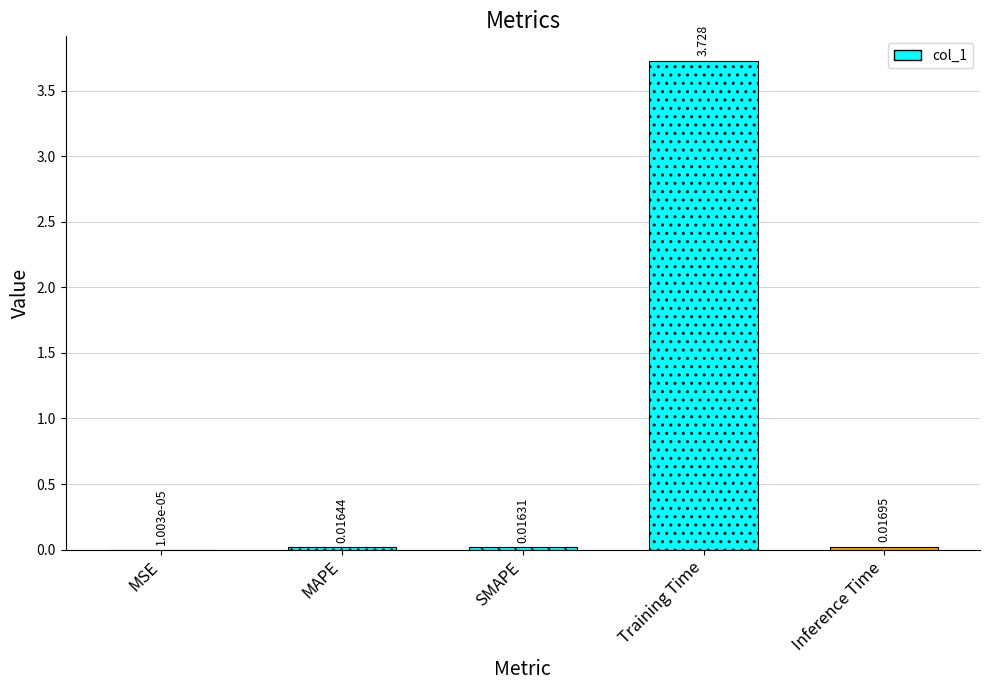

At which category does the chart reach its peak across all series?

Training Time